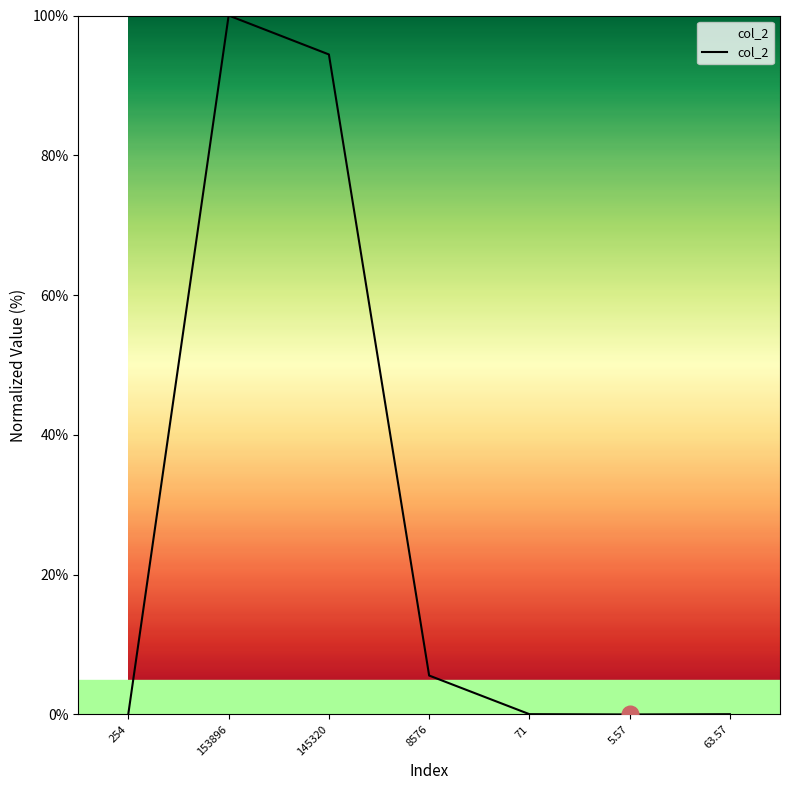

What is the difference between the second highest and minimum values?

94.4